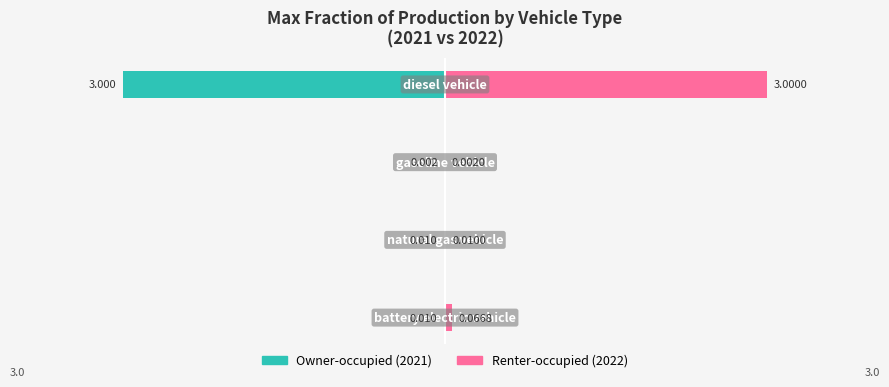

At how many categories does at least one series exceed 1?

1